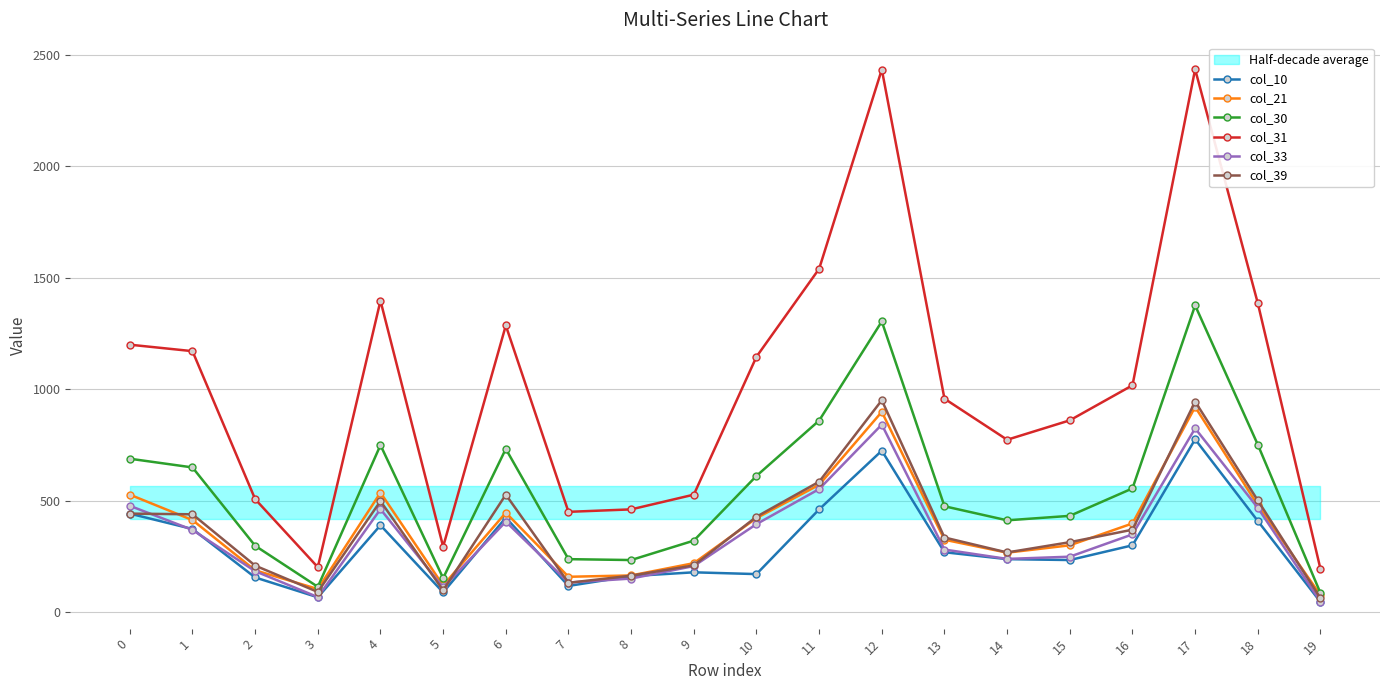

The col_31 series shows 365 at 13. True or false?

False